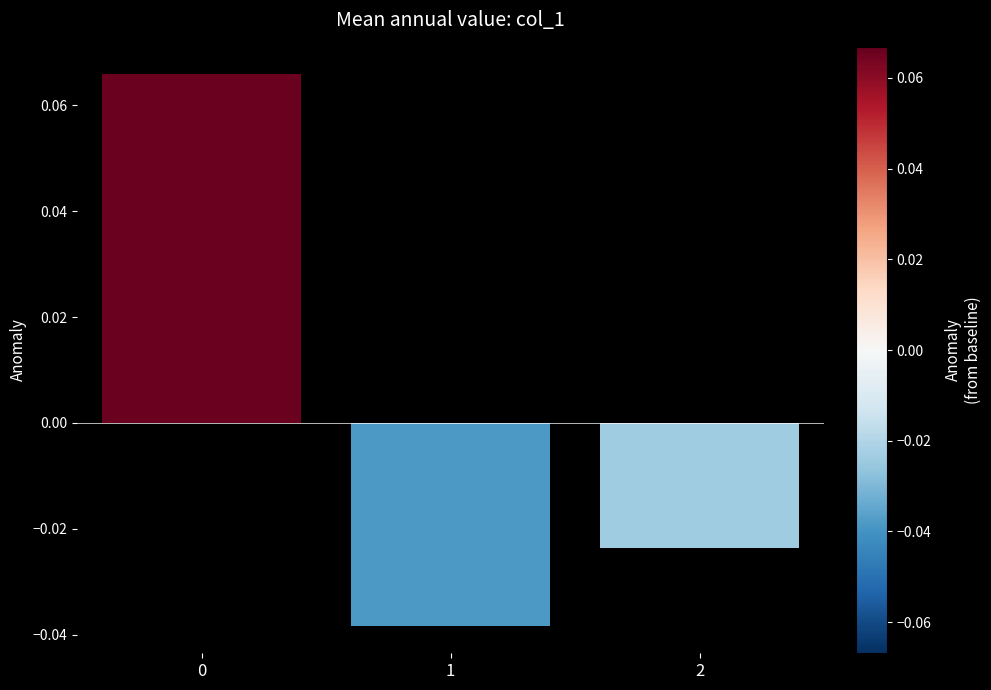

How many series are shown in this chart?

1